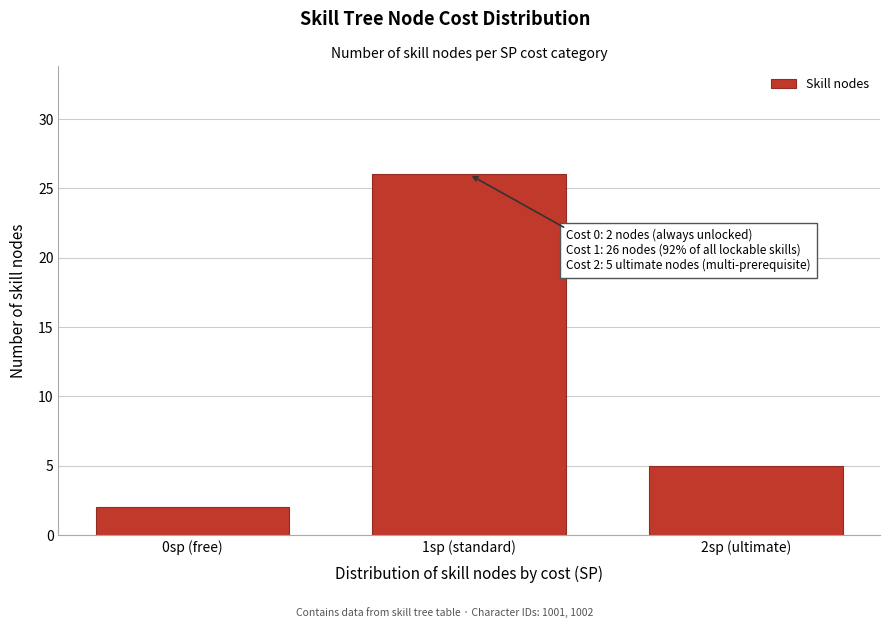

Reading left to right, transcribe all the data shown in this chart.

2	26	5